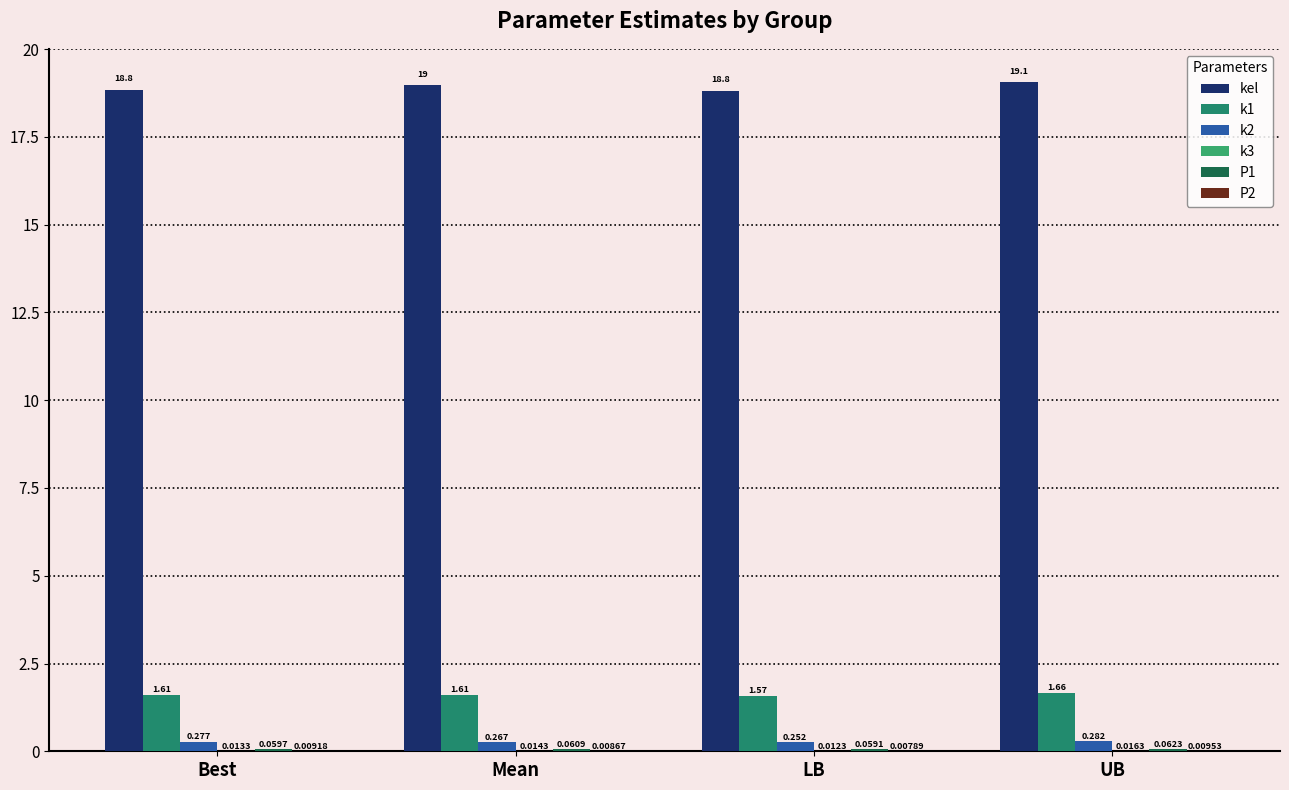

Which label corresponds to the largest value in the chart?

UB